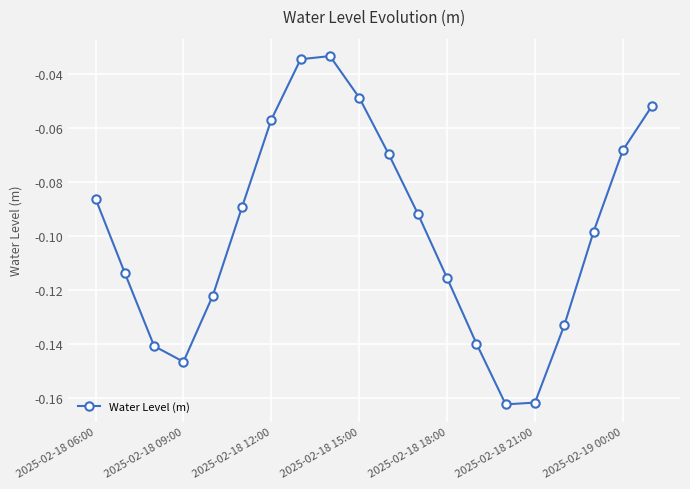

How many points are higher than both their immediate neighbors (excluding endpoints)?

1